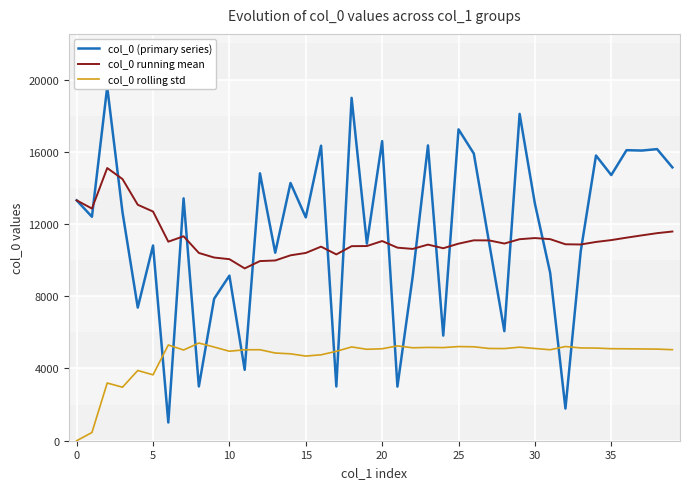

At how many categories does at least one series exceed 11651?

24